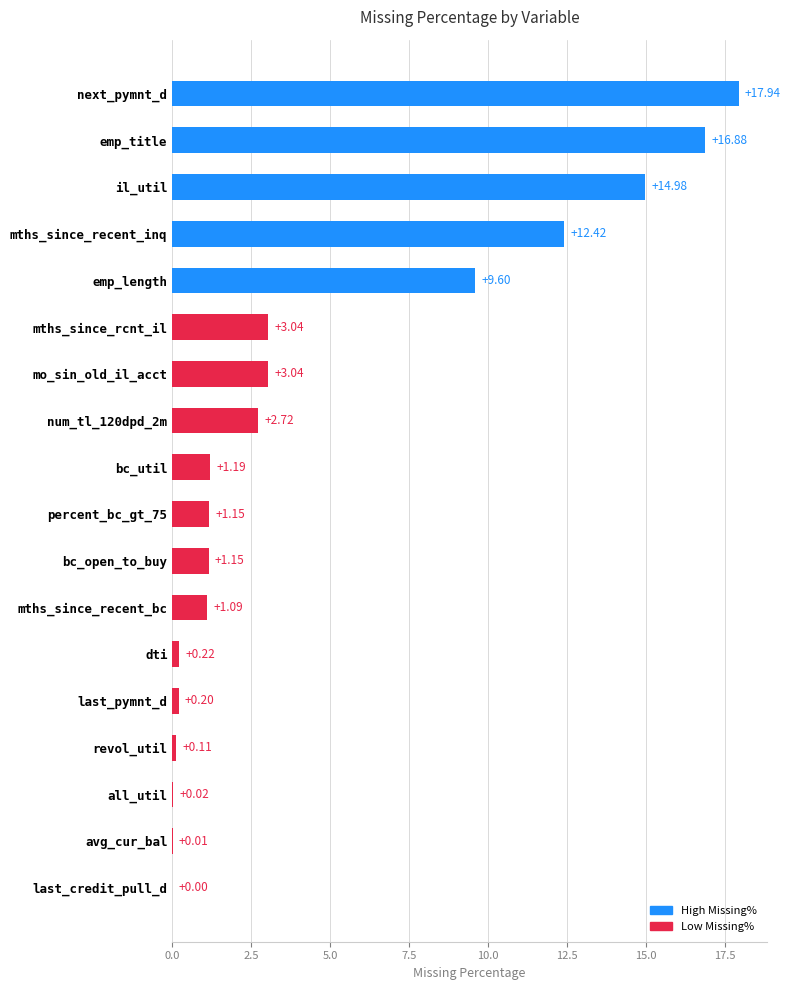

What is the sum of the values at il_util and next_pymnt_d?

32.9